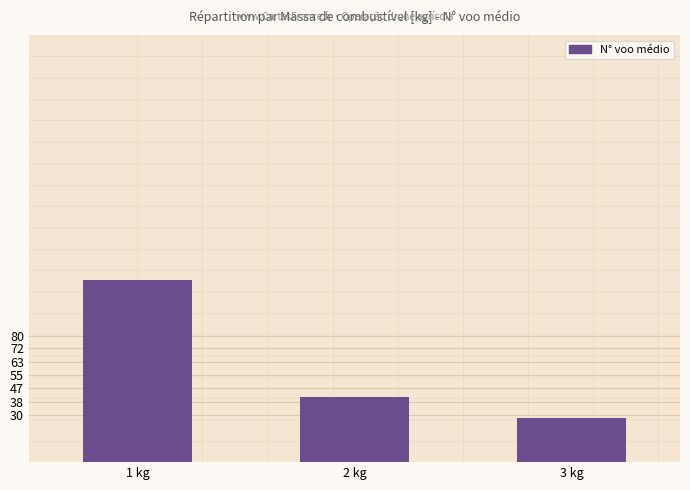

Between 2 kg and 3 kg, which is larger?

2 kg